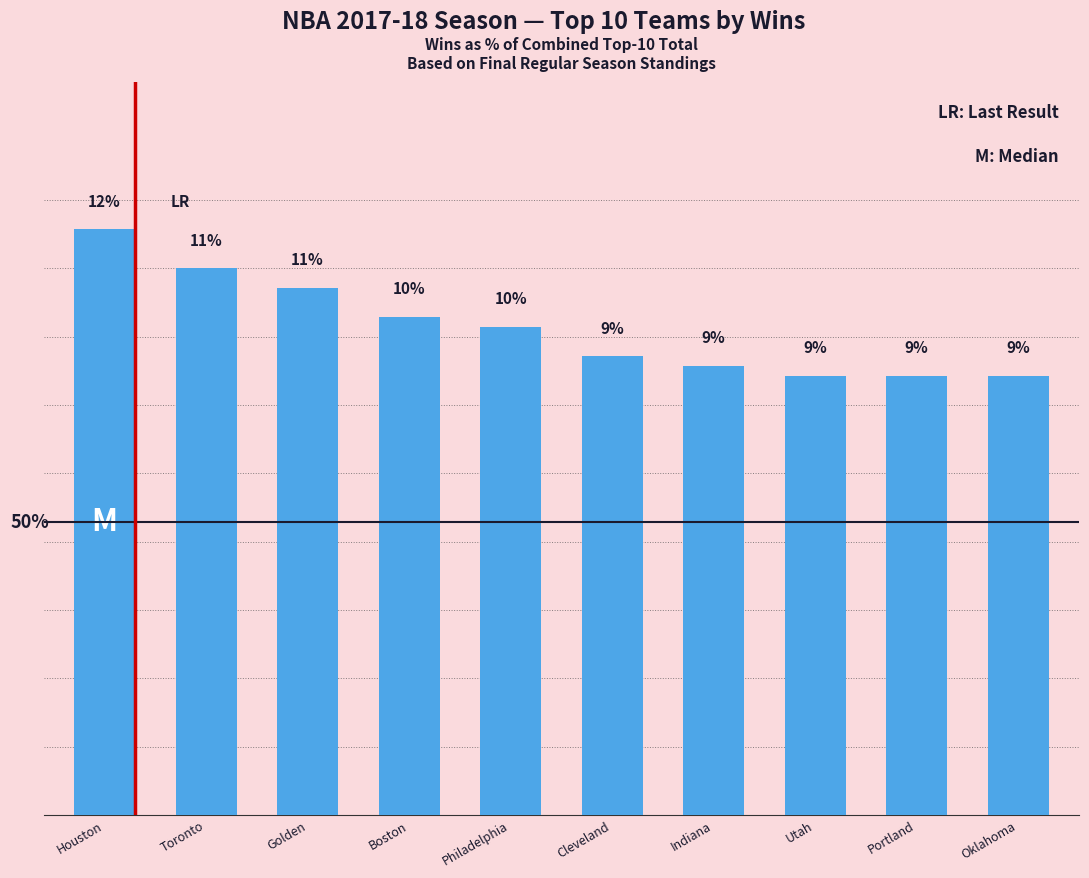

Are the bars grouped side by side (vs. stacked)?

No